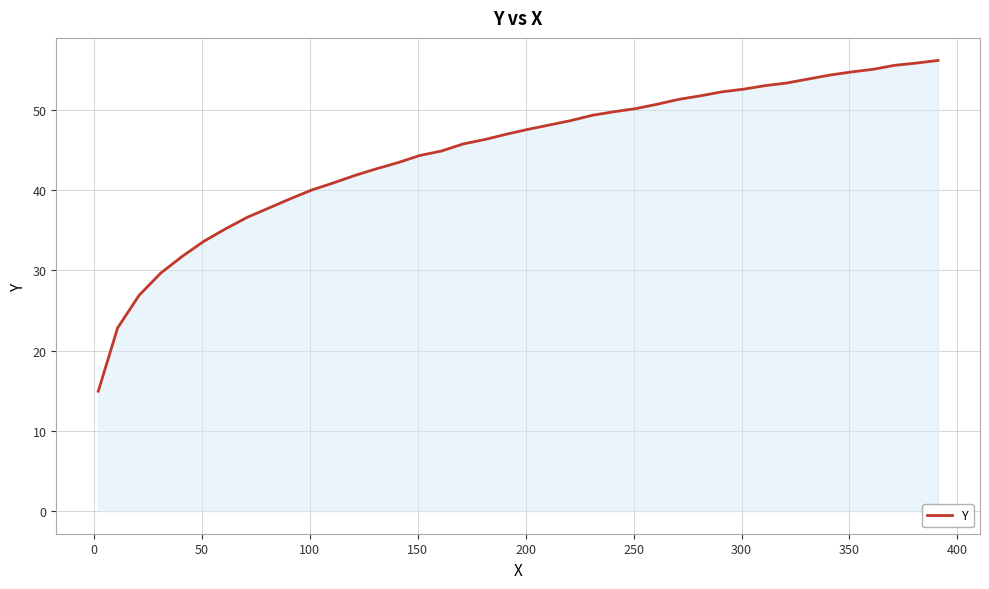

What is the maximum value shown in the chart?

56.1